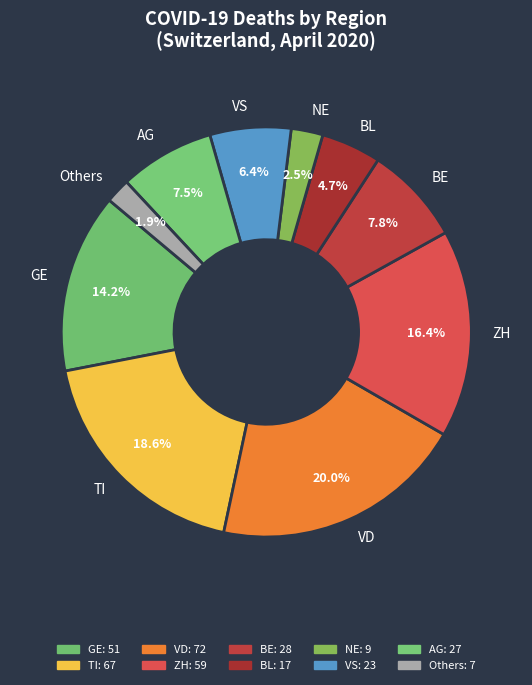

Which slice is the smallest?

Others